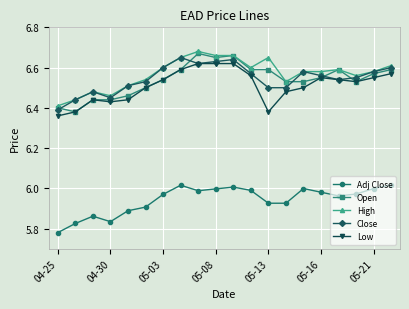

What are all the series names shown in the legend?

Adj Close, Open, High, Close, Low